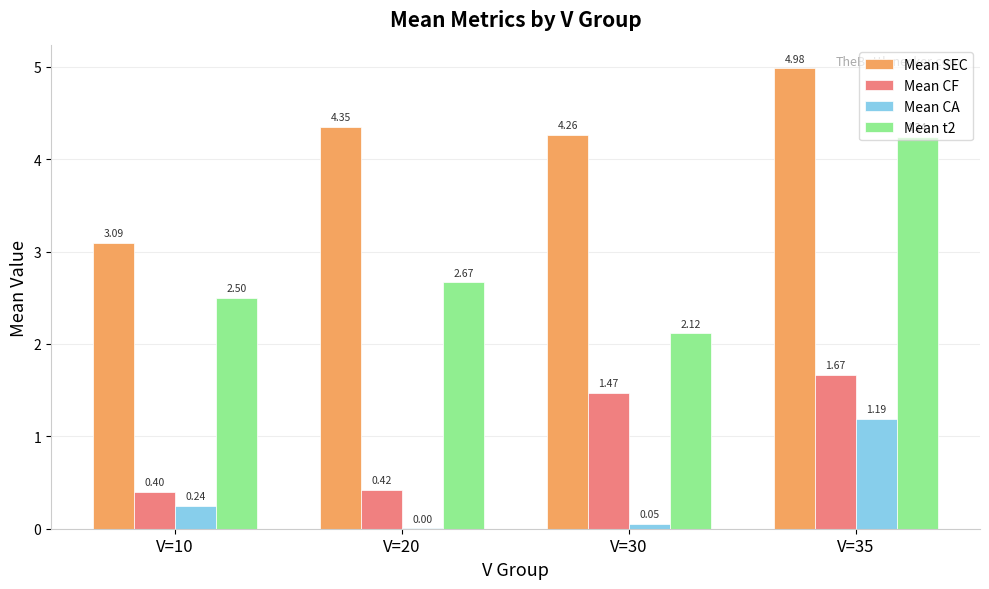

Is it true that Mean CF equals 3.0 at V=35?

False